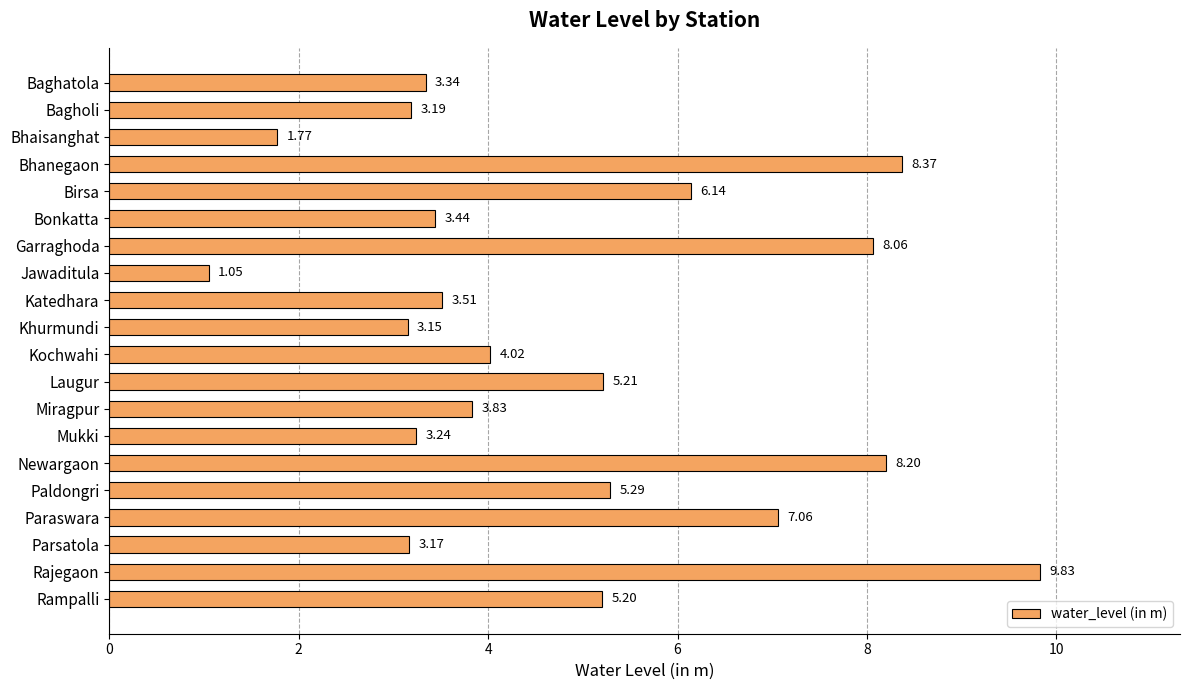

Approximately how many times larger is the value at Mukki compared to Birsa?

0.5